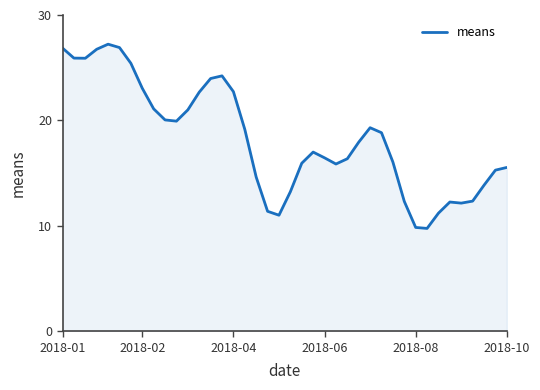

The value at 2018-08 is 17.3. True or false?

False